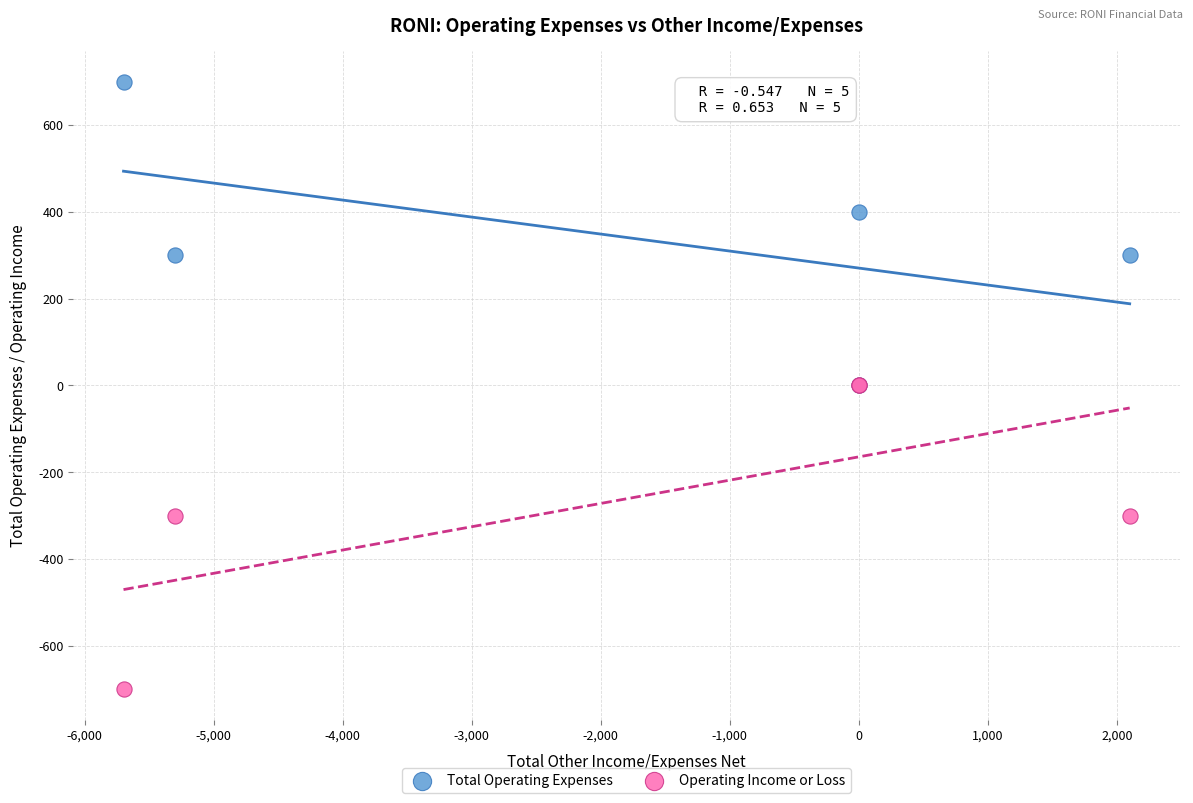

Which series reaches the maximum Y coordinate?

Total Operating Expenses